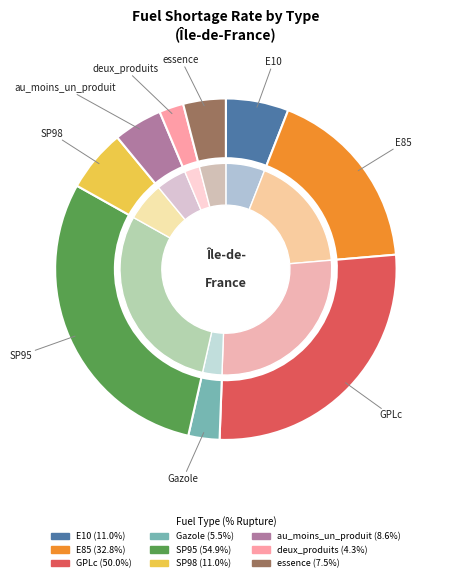

Which category has the smallest portion of the pie?

deux_produits